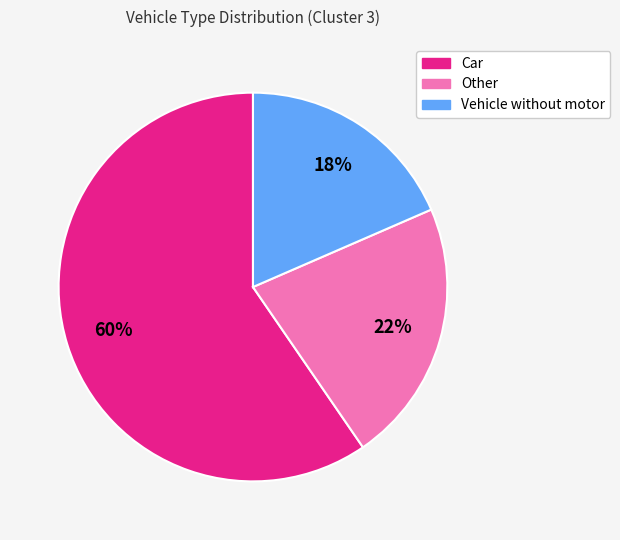

Is there a majority slice in this chart?

Yes